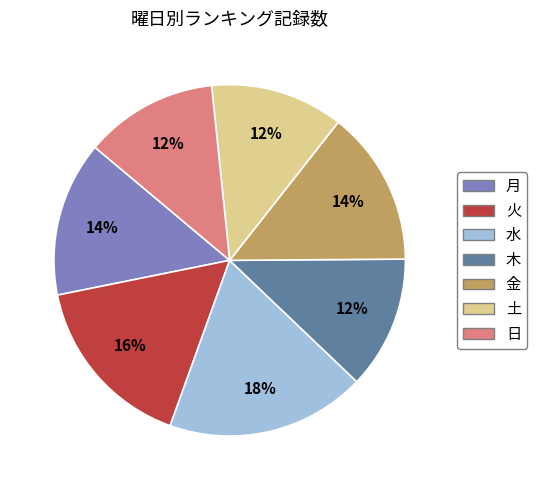

Do 土 and 金 together represent more than half of the pie?

No